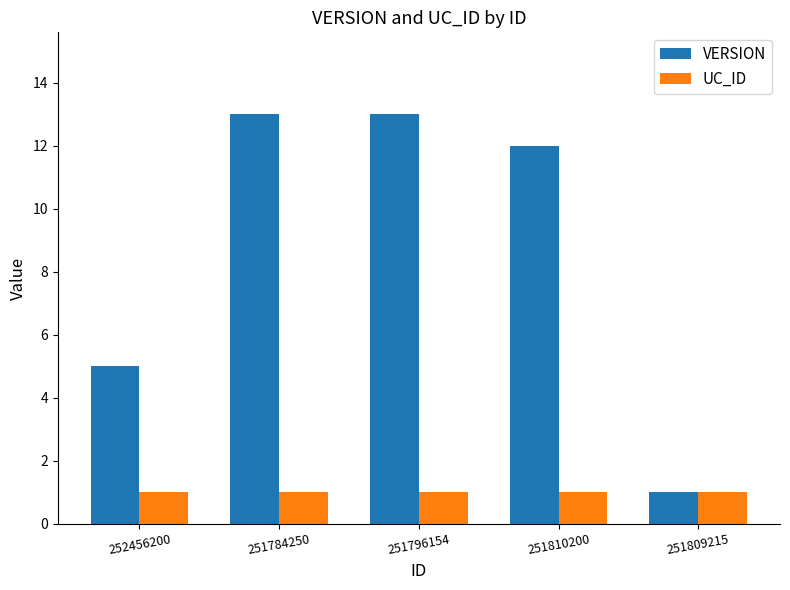

Which series has the widest spread of values?

VERSION